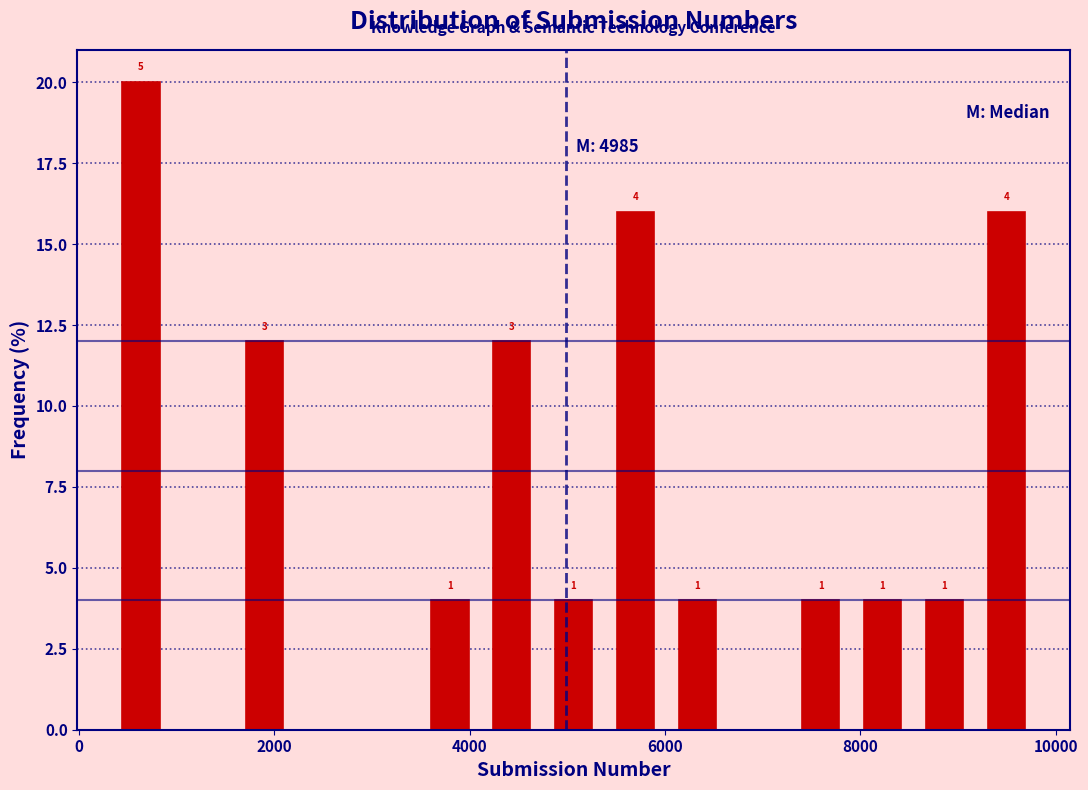

Around what value on the x-axis is the tallest bar? Give the approximate position of its centre, as read against the axis.

600